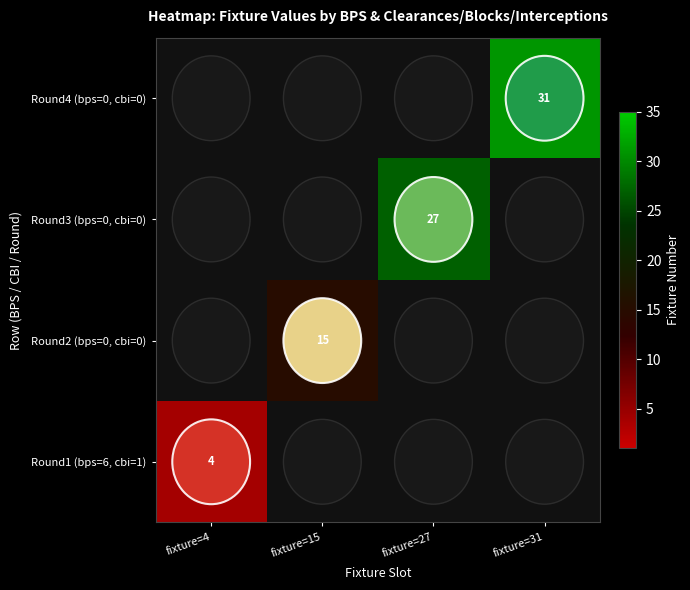

At how many categories does at least one series exceed 12?

3